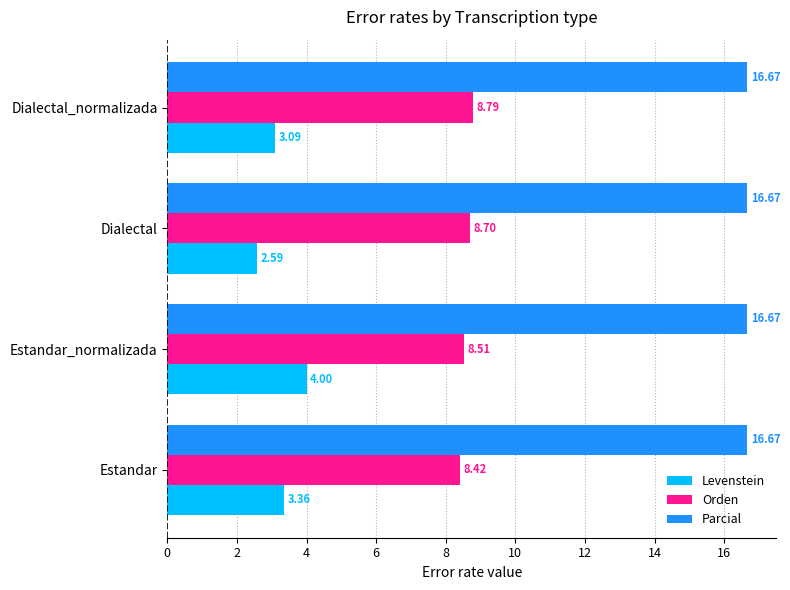

What is the sum of all Orden values?

34.4